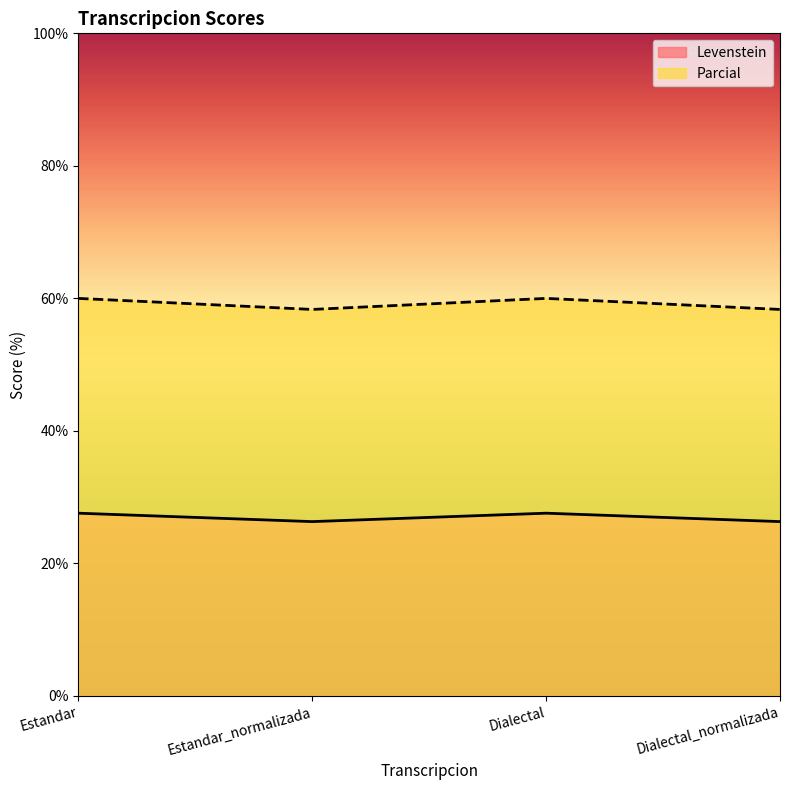

Count the Levenstein values in the range 26 to 27.

2